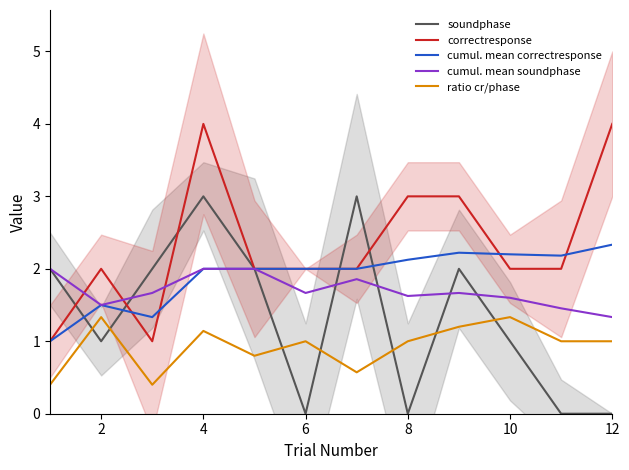

What is the highest value of the soundphase series?

3.0